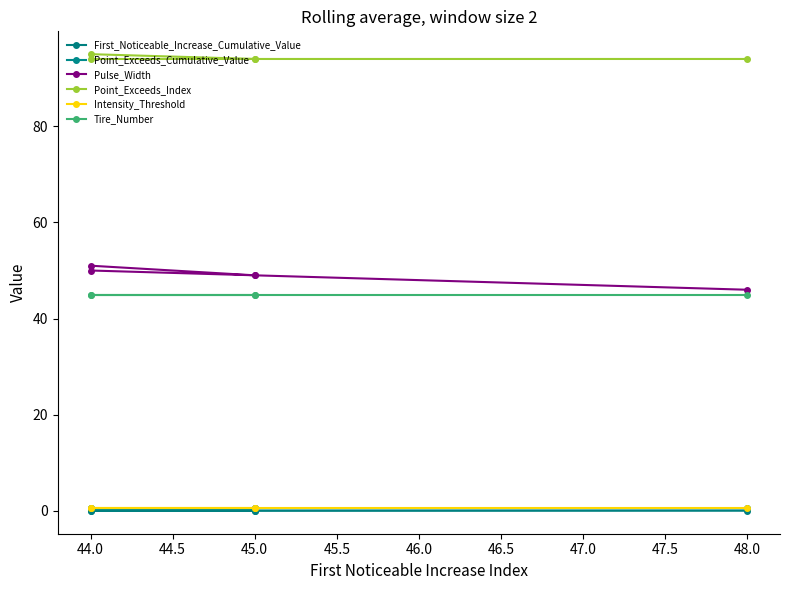

Read the Tire_Number value at 44.0.

45.0